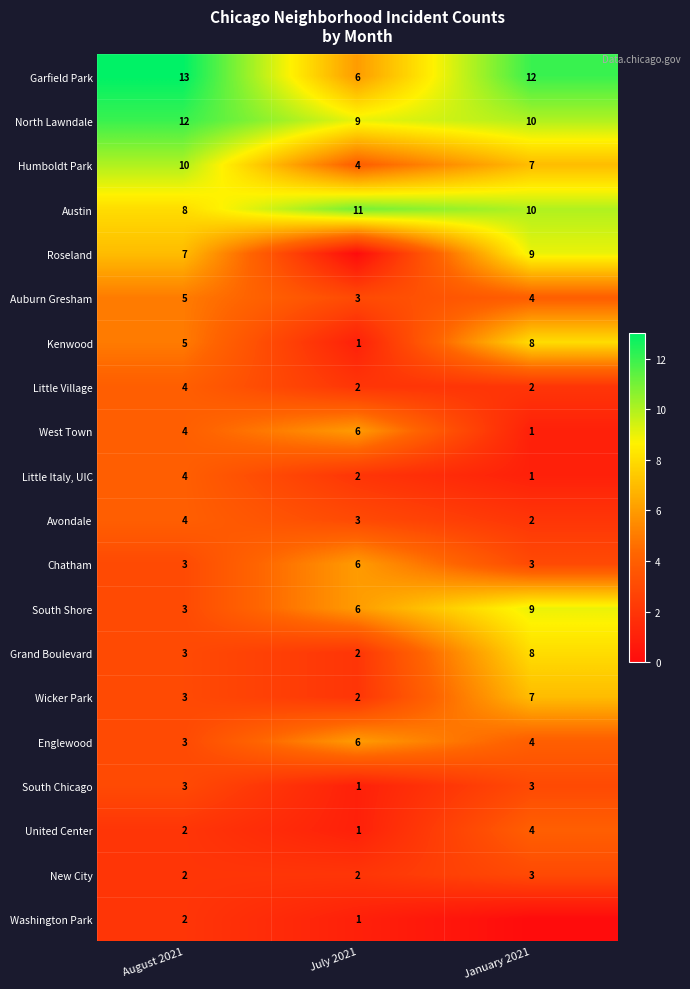

The value of Grand Boulevard at July 2021 is 1. True or false?

False